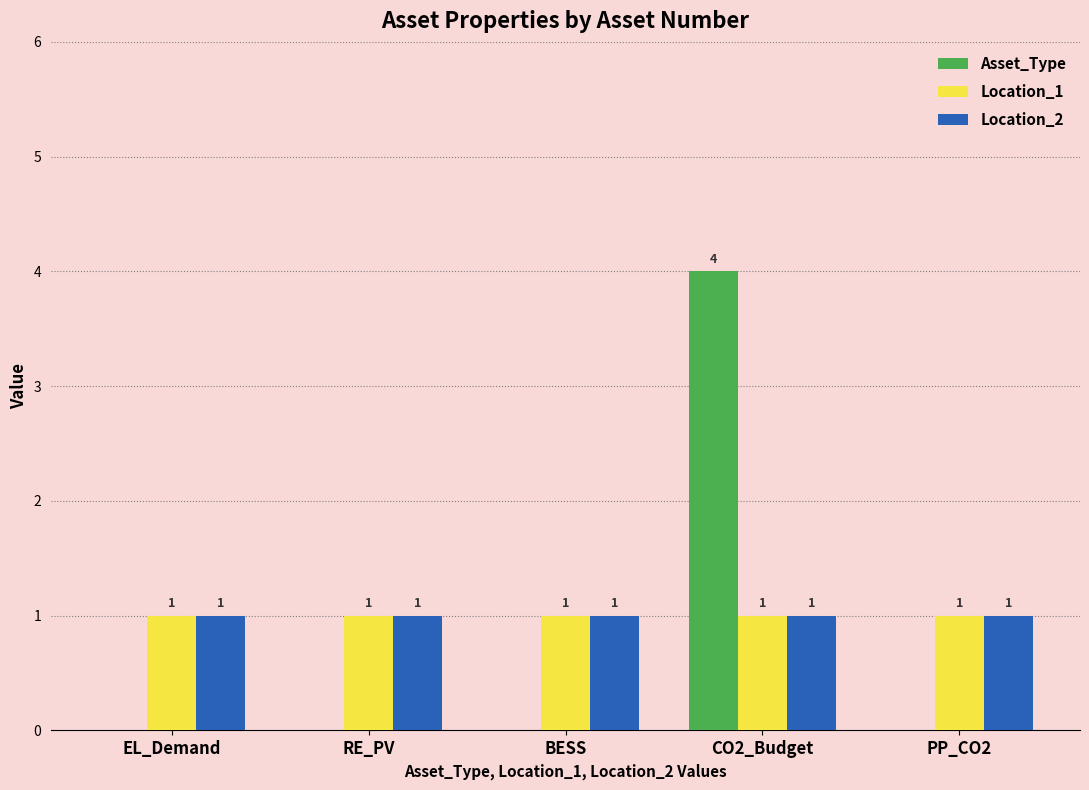

Which series has the widest spread of values?

Asset_Type